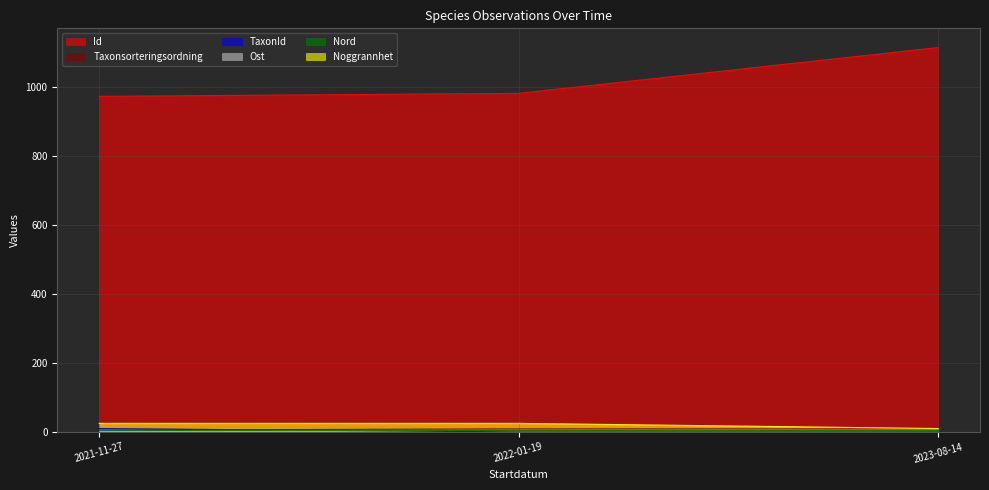

Reading left to right, list all the values displayed in this chart.

Id: 2021-11-27=973.2	2022-01-19=982.0	2023-08-14=1114.7
Taxonsorteringsordning: 2021-11-27=5.6	2022-01-19=9.0	2023-08-14=9.1
TaxonId: 2021-11-27=10.0	2022-01-19=0.1	2023-08-14=0.4
Ost: 2021-11-27=7.0	2022-01-19=7.0	2023-08-14=7.0
Nord: 2021-11-27=6.6	2022-01-19=6.6	2023-08-14=6.6
Noggrannhet: 2021-11-27=25.0	2022-01-19=25.0	2023-08-14=10.0